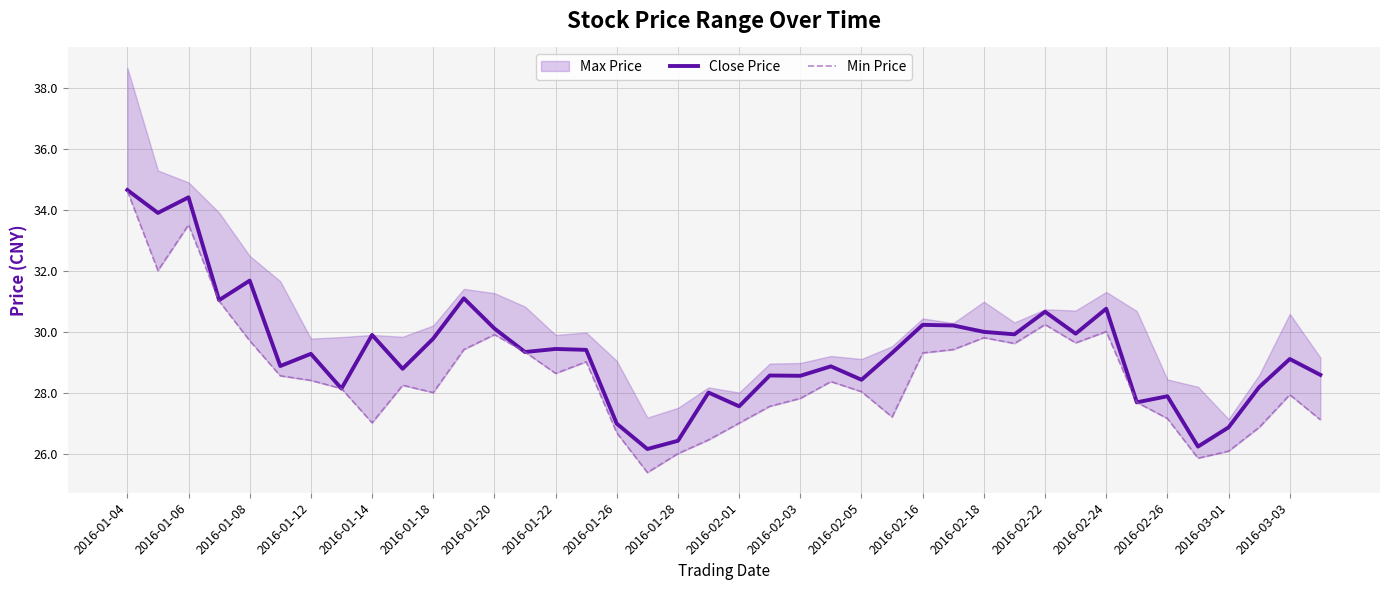

Does the chart display data point markers on the line(s)?

No